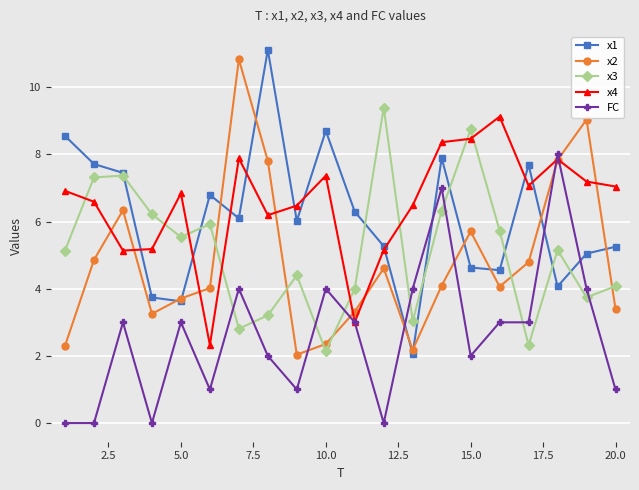

True or false: x1 and FC cross at least once.

True